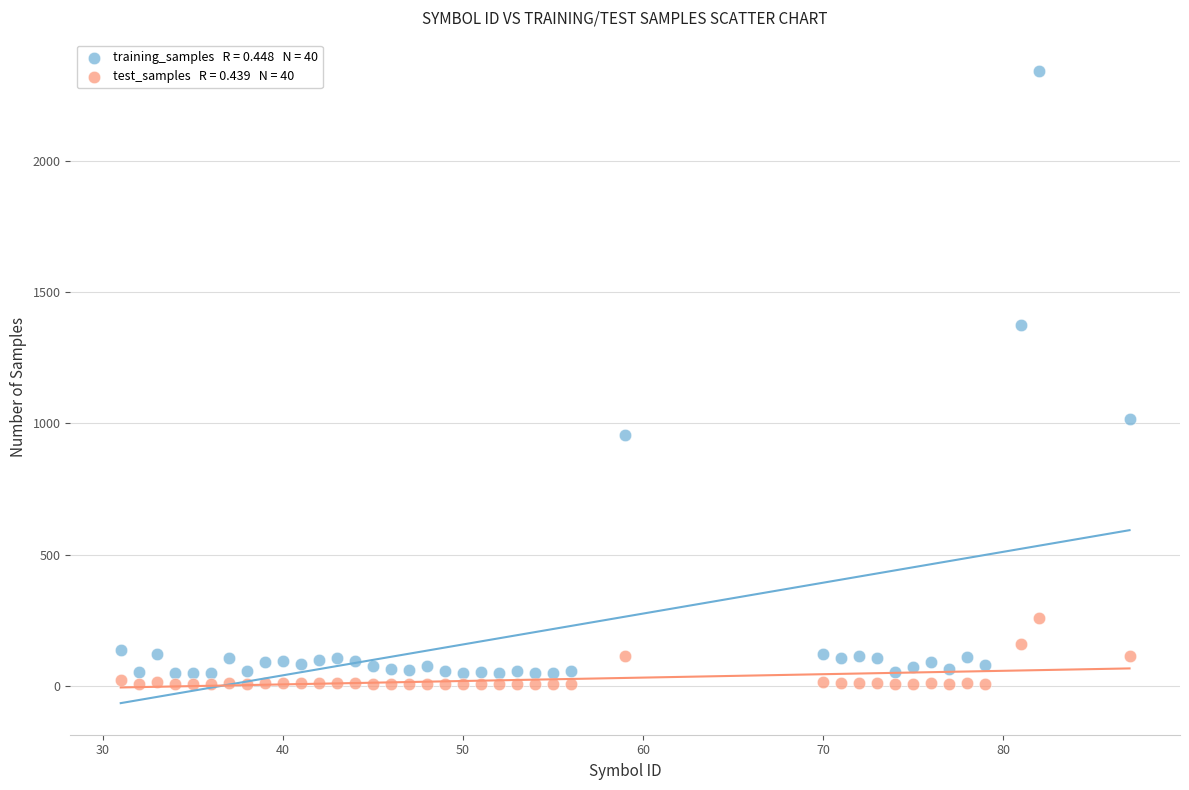

Across all data points, what is the range of X values (max minus min)?

56